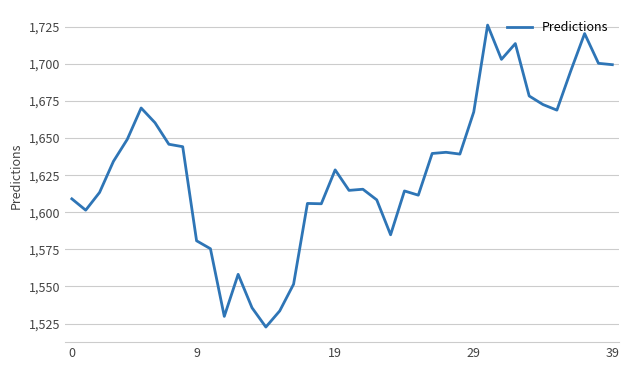

What is the minimum value shown in the chart?

1522.7